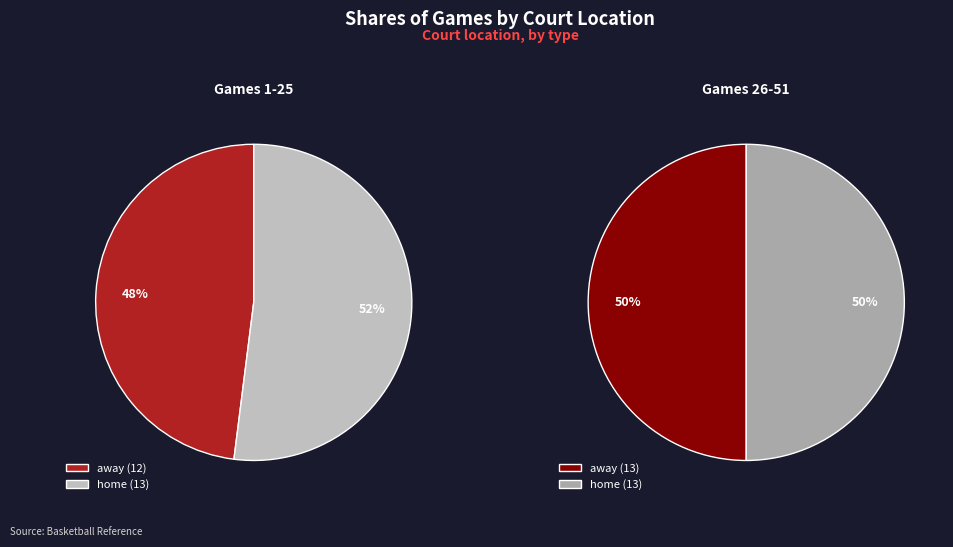

Is the sum of away and home greater than half?

Yes